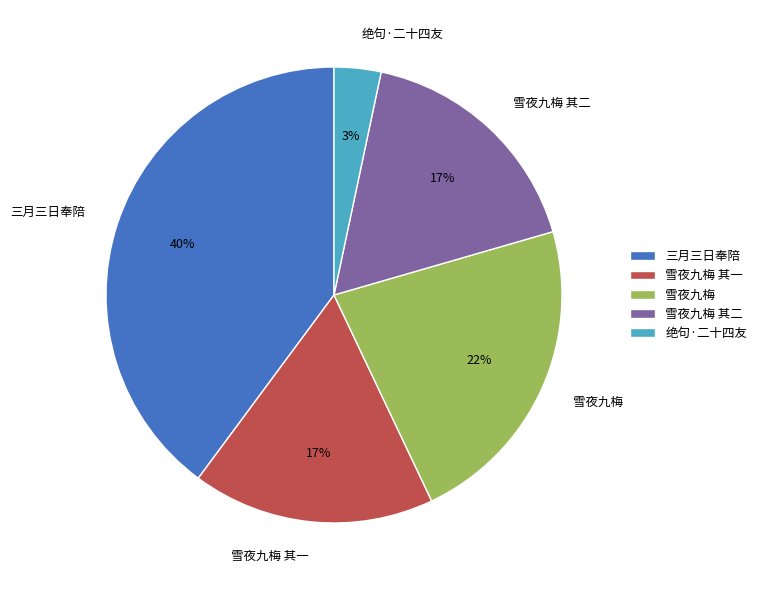

What is the ratio of the value at 雪夜九梅 to the value at 雪夜九梅 其一?

1.3